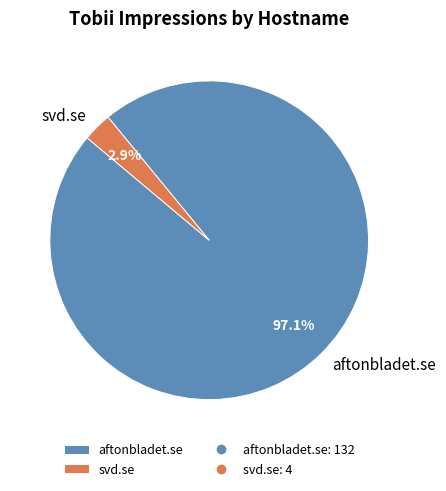

How many segments does this pie chart have?

2